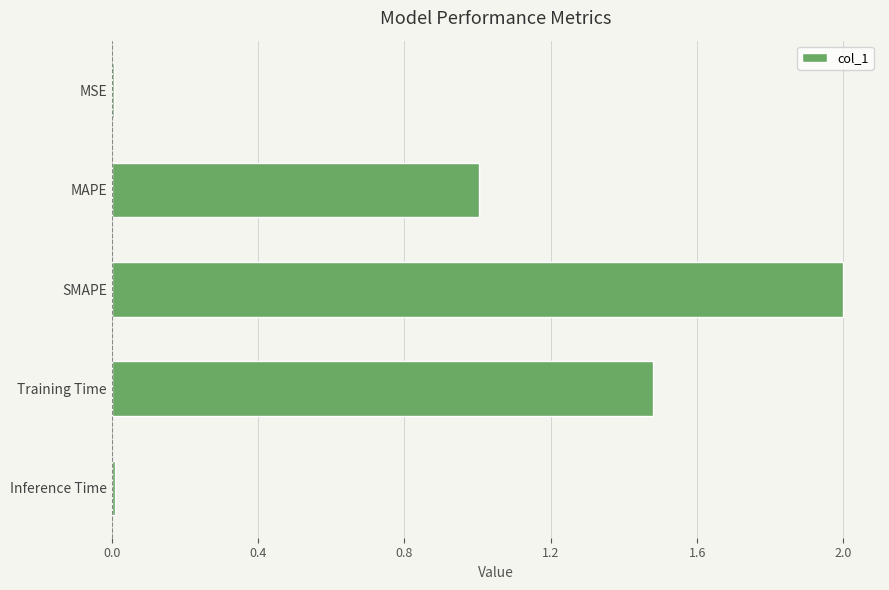

Count the number of data series in this chart.

1